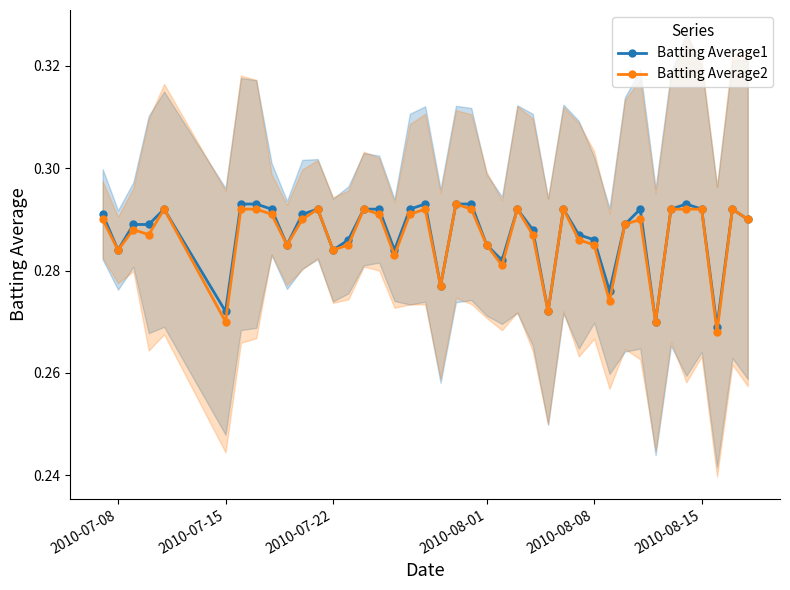

What are all the series names shown in the legend?

Batting Average1, Batting Average2